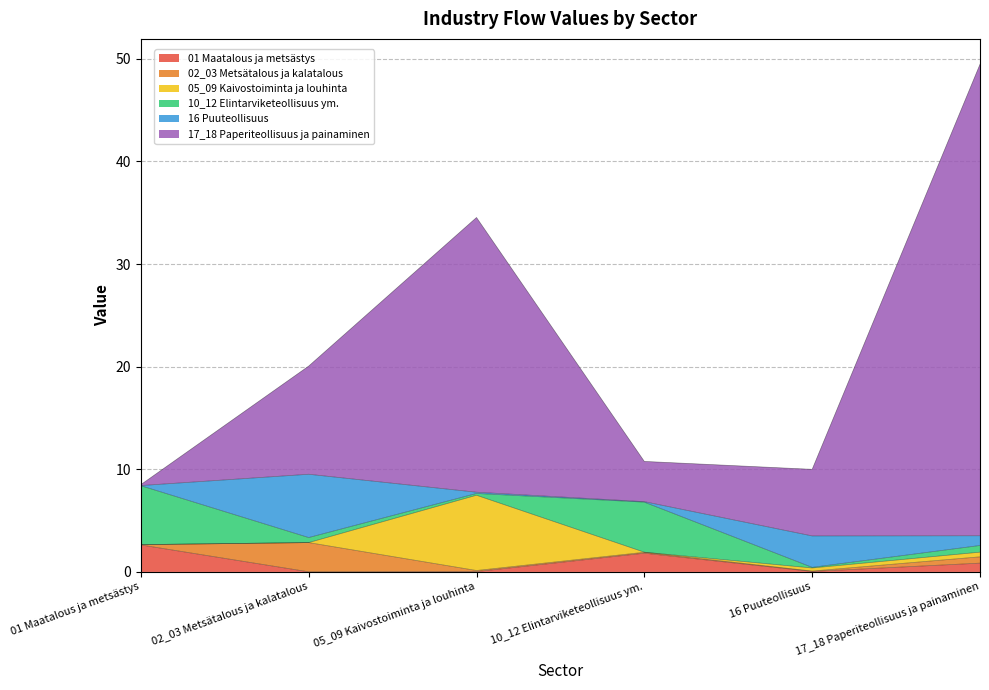

Is it true that 17_18 Paperiteollisuus ja painaminen equals 3.1 at 02_03 Metsätalous ja kalatalous?

False